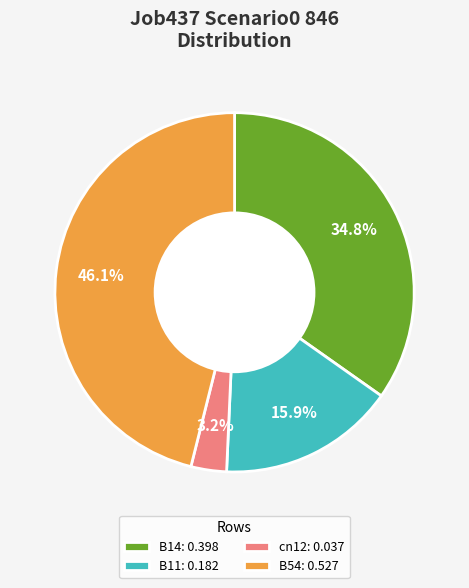

Is the sum of cn12: 0.037 and B11: 0.182 greater than half?

No